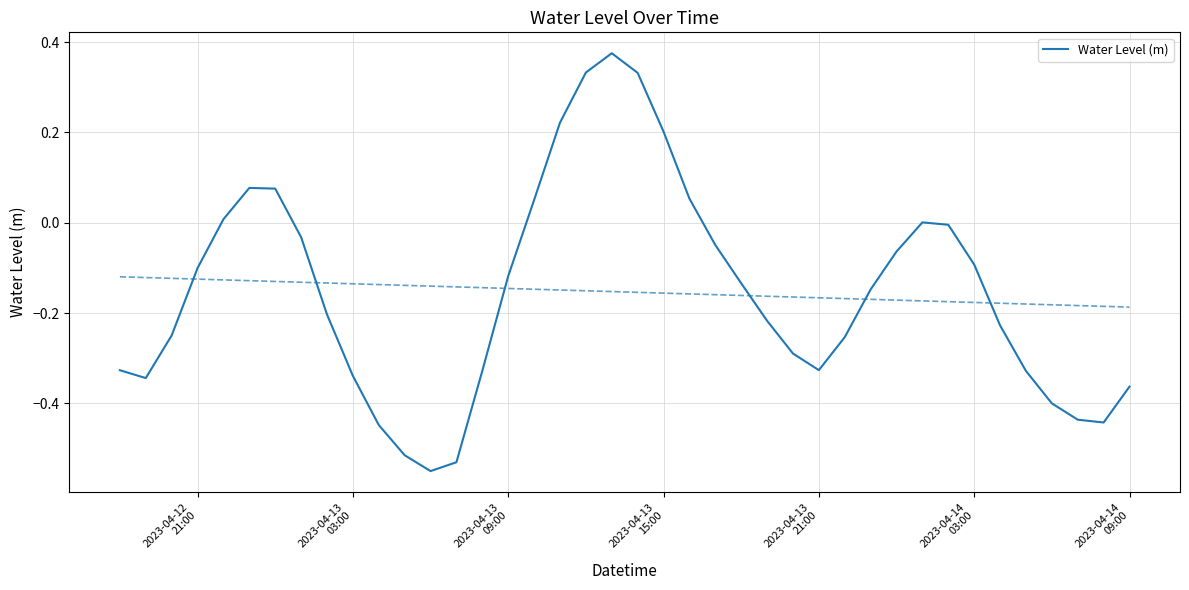

The value at 20 is 0.5. True or false?

False